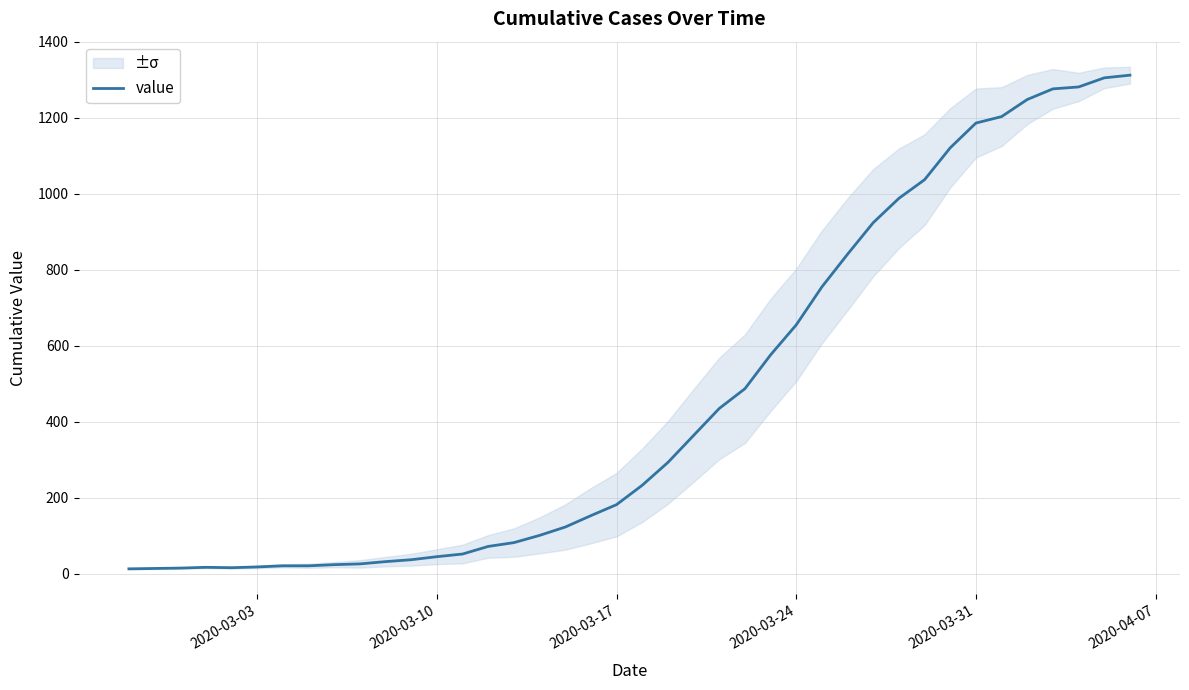

What is the smallest value displayed?

13